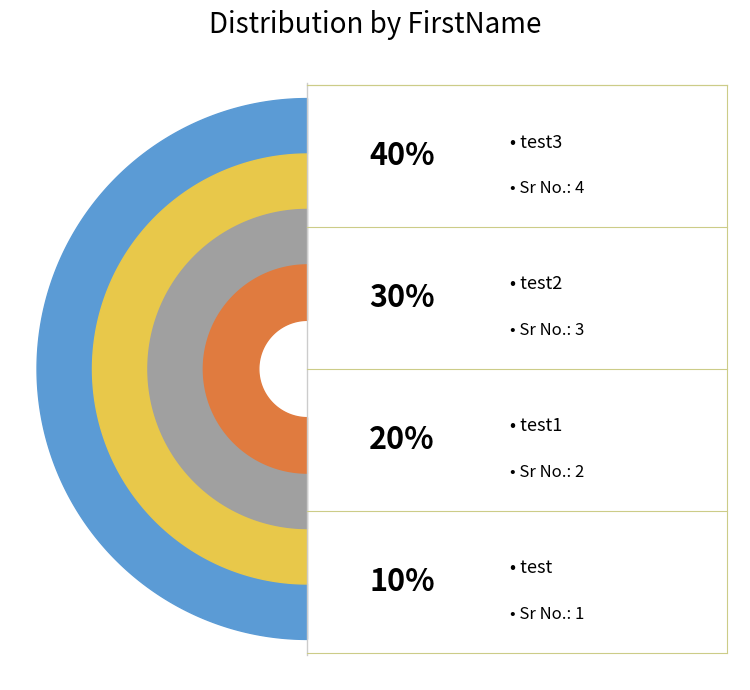

Combined, do test2 and test1 account for over 50%?

No